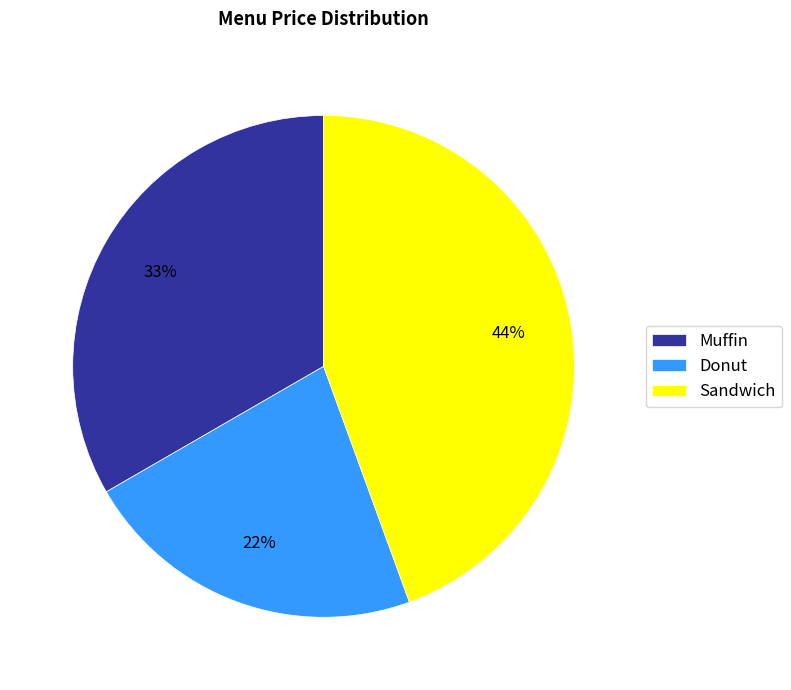

Between Muffin and Donut, which is larger?

Muffin